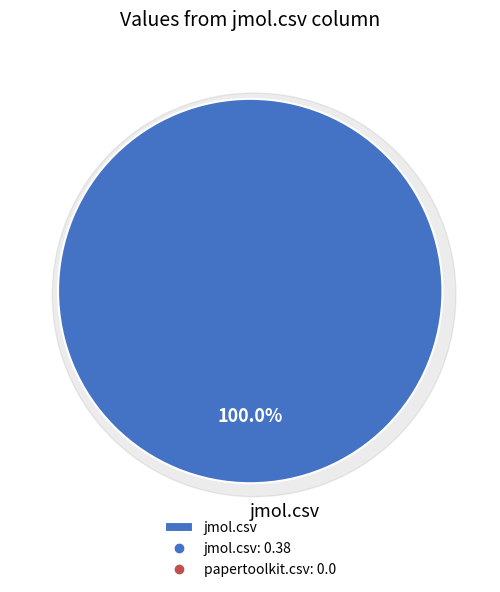

Which slice is the largest?

jmol.csv